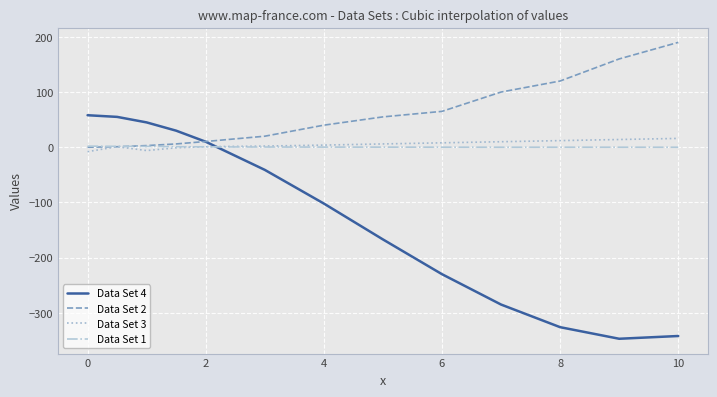

What is the maximum value for Data Set 3?

16.0